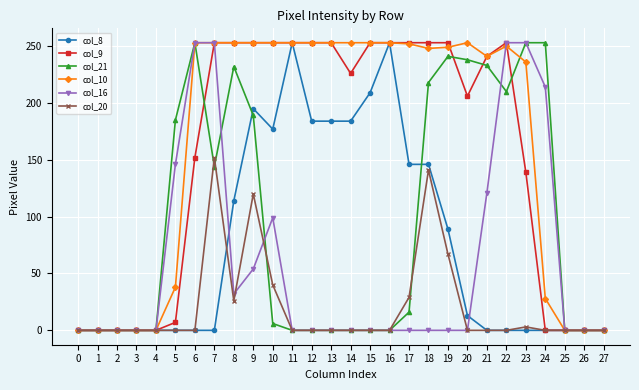

True or false: col_20 has more than 2 points higher than both neighbors.

True